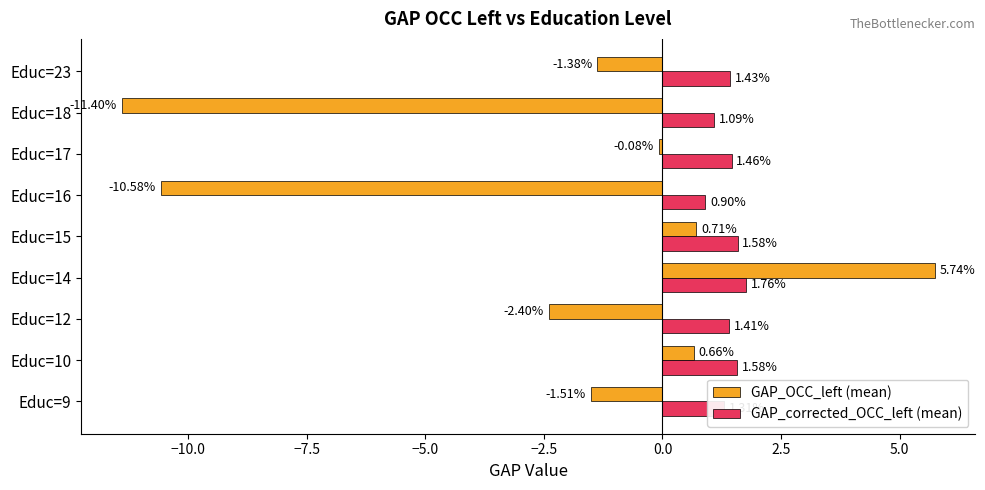

At which category is the sum across all series the highest?

Educ=14